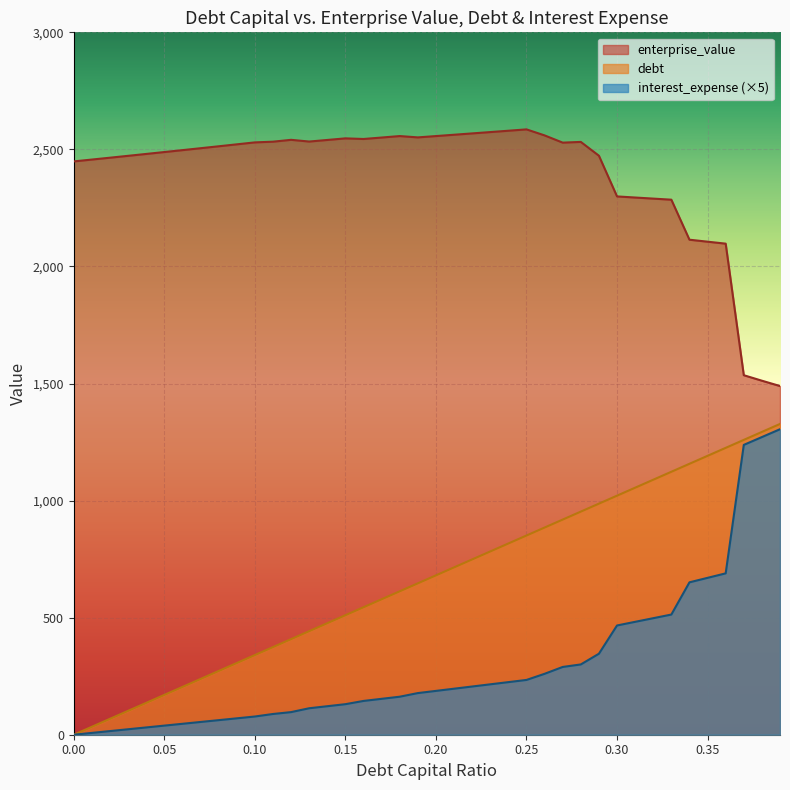

Reading right to left, extract all data points from this chart.

debt_capital: 1327.4	1293.3	1259.3	1225.3	1191.2	1157.2	1123.2	1089.1	1055.1	1021.0	987.0	953.0	918.9	884.9	850.9	816.8	782.8	748.8	714.7	680.7	646.7	612.6	578.6	544.6	510.5	476.5	442.5	408.4	374.4	340.4	306.3	272.3	238.2	204.2	170.2	136.1	102.1	68.1	34.0	0.0
enterprise_value: 1489.3	1512.1	1535.5	2097.4	2105.8	2114.3	2285.2	2289.8	2294.5	2299.1	2473.0	2532.0	2528.9	2559.8	2585.5	2579.7	2574.0	2568.3	2562.6	2556.9	2551.3	2556.9	2550.7	2544.5	2547.1	2540.3	2533.6	2540.9	2532.9	2530.0	2521.6	2513.3	2505.0	2496.8	2488.7	2480.6	2472.6	2464.6	2456.6	2448.8
interest_expense: 1304.8	1271.3	1237.9	689.2	670.1	650.9	513.3	497.7	482.2	466.6	345.9	300.2	289.5	260.2	234.0	224.6	215.3	205.9	196.6	187.2	177.8	162.3	153.3	144.3	130.4	121.7	113.0	96.6	88.5	77.8	70.0	62.2	54.4	46.7	38.9	31.1	23.3	15.6	7.8	0.0